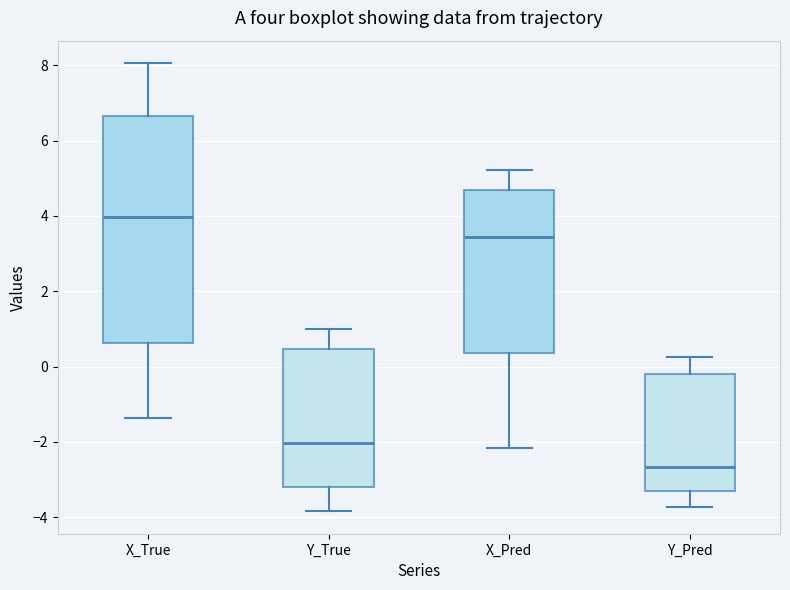

Which box has the highest median line?

X_True